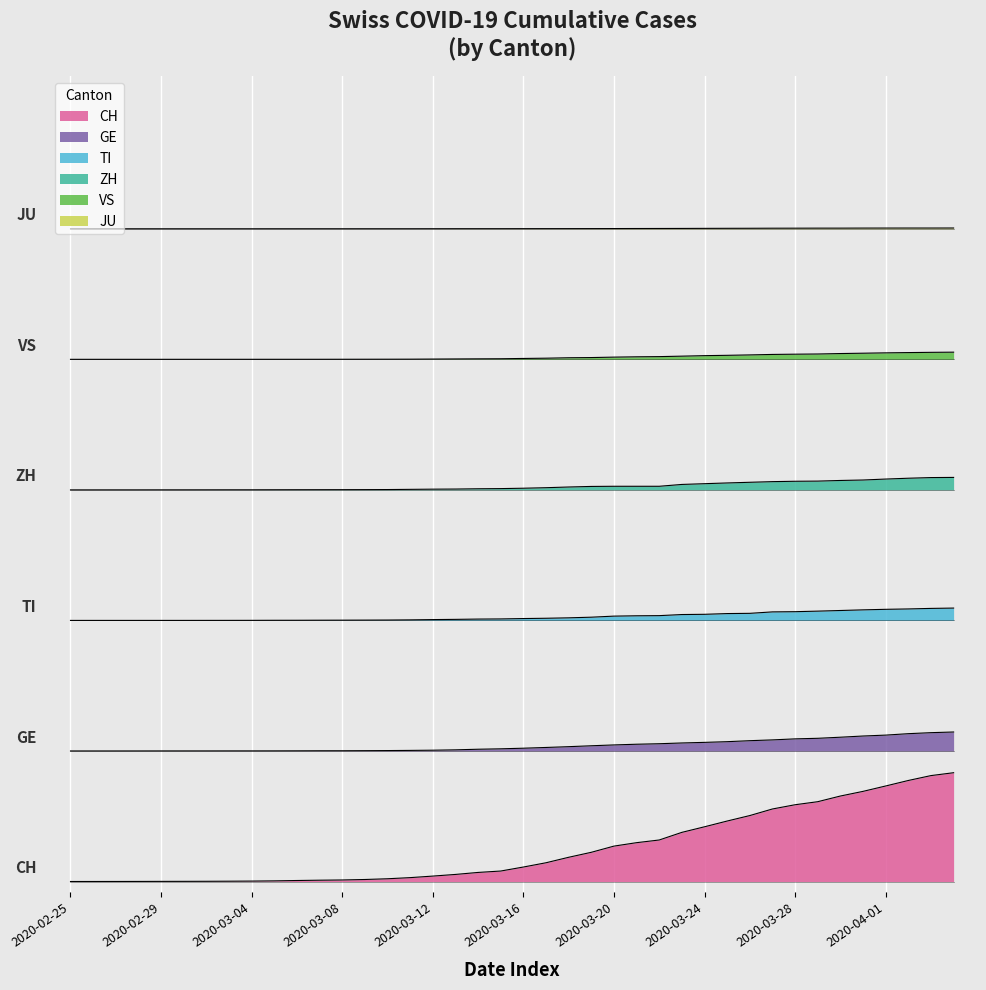

Read the GE value at 2020-03-05.

1.2